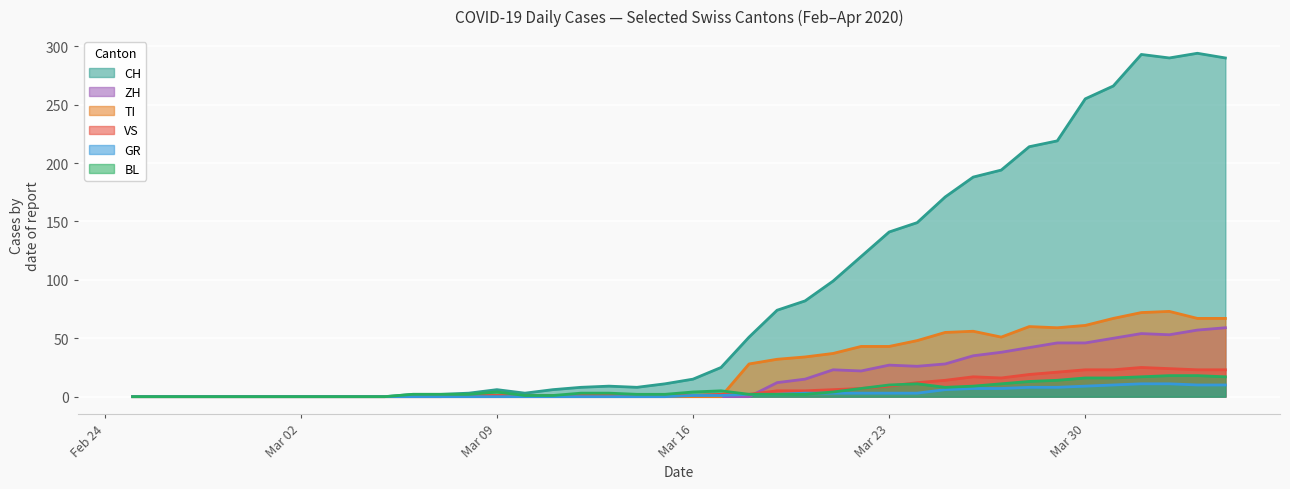

At which category does the chart reach its minimum across all series?

2020-02-25